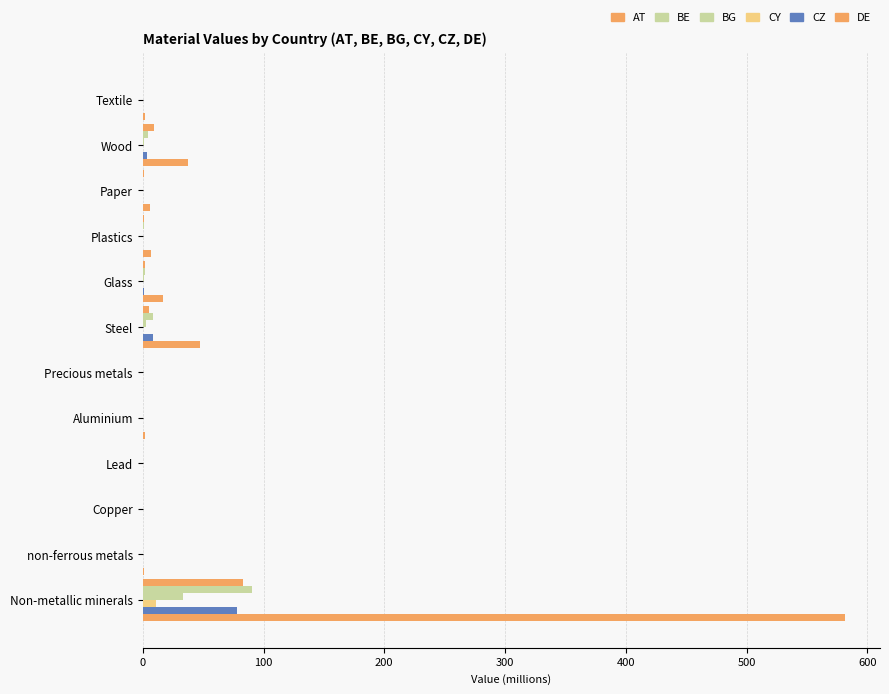

How many values in the DE series exceed 5?

6